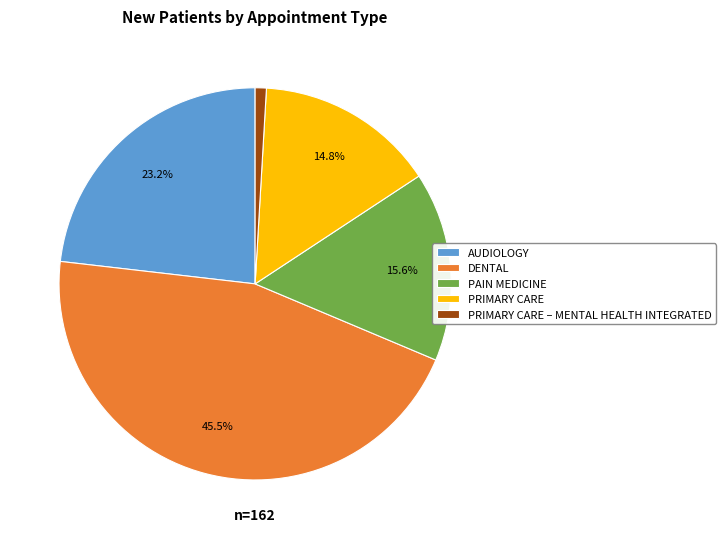

Is it true that PAIN MEDICINE is 16% of the pie?

True